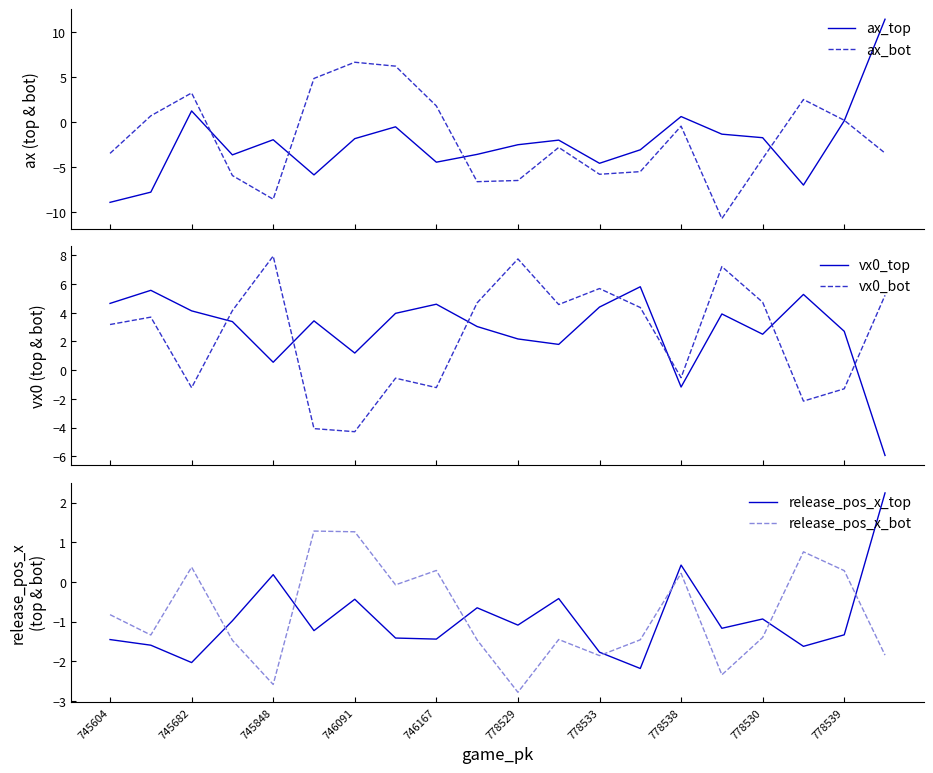

How many intersections are there between ax_top and vx0_bot?

7